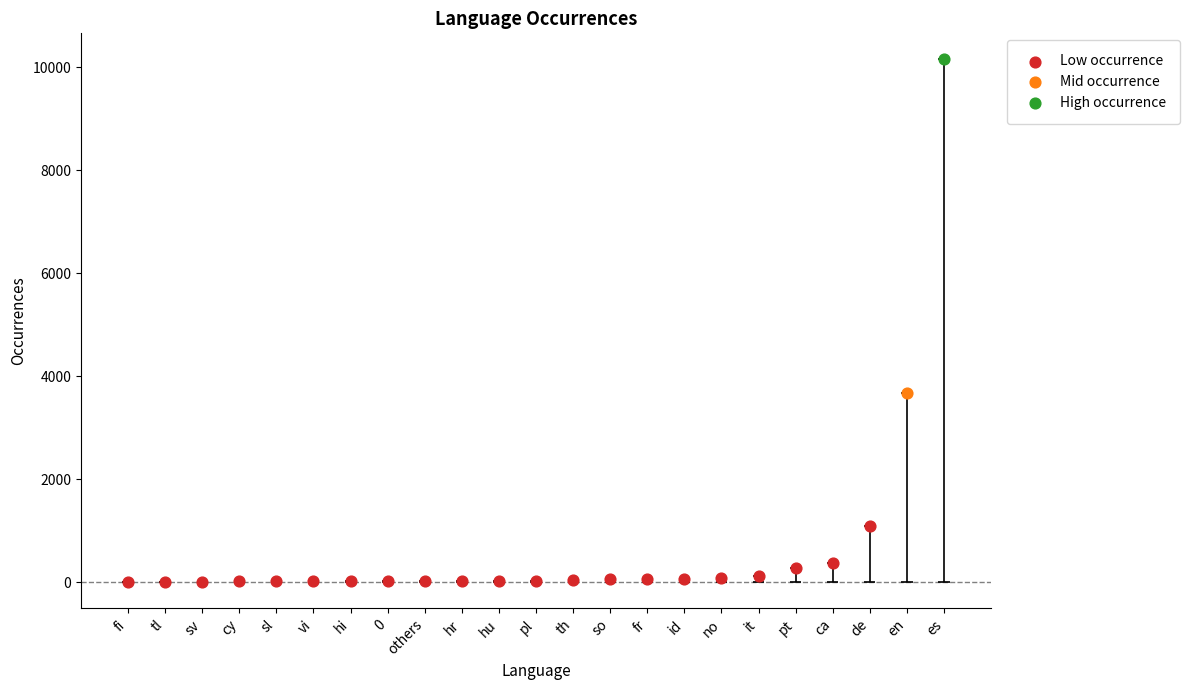

What is the change in value from 0 to fr?

+46